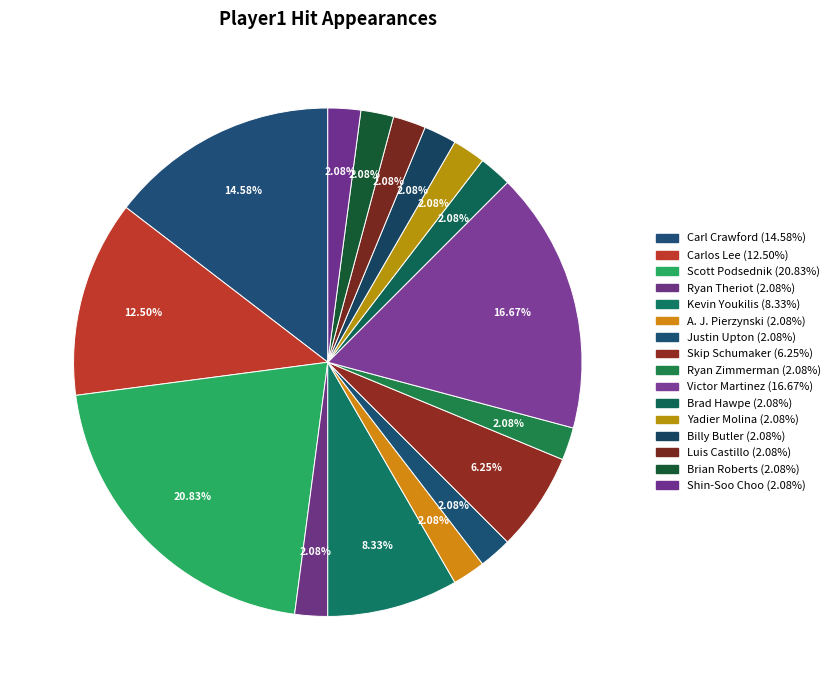

Count the number of slices in the pie.

16